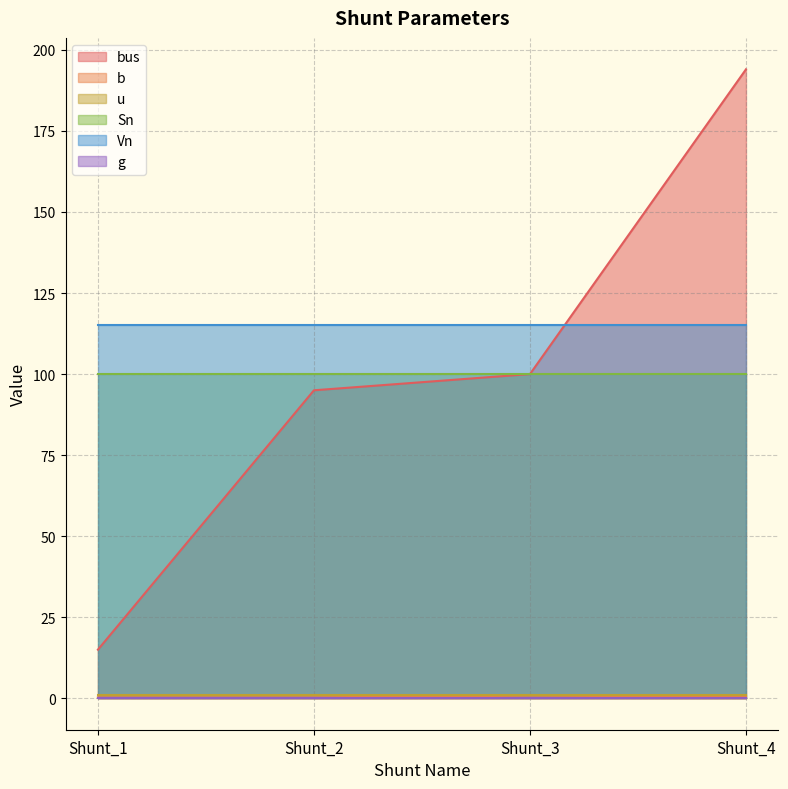

Is it true that b equals 0.2 at Shunt_4?

False